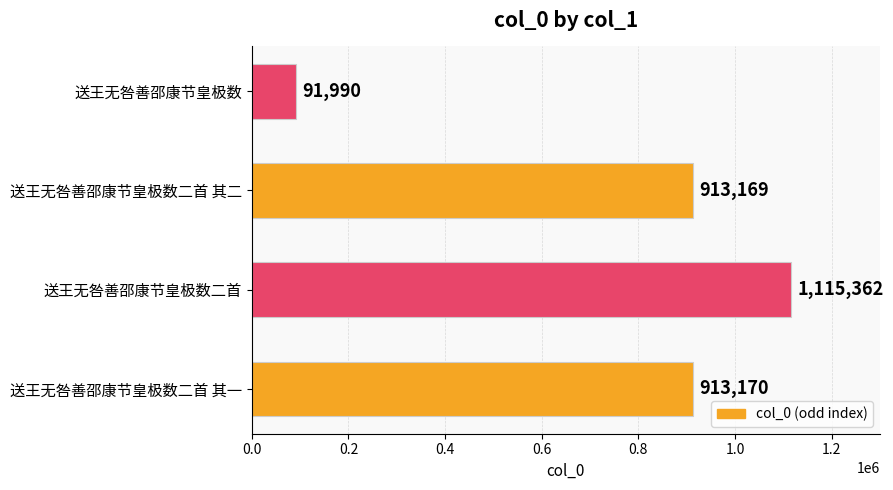

What is the change in value from 送王无咎善邵康节皇极数二首 其一 to 送王无咎善邵康节皇极数?

-821180